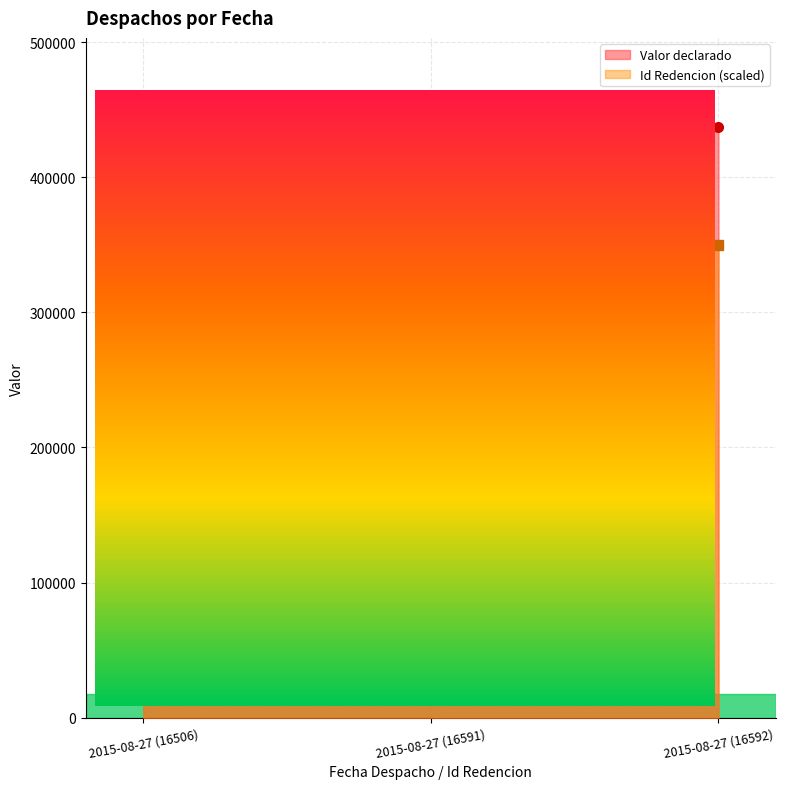

Reading left to right, transcribe all the data shown in this chart.

Valor declarado: 2015-08-27 (16506)=275000.0	2015-08-27 (16591)=275000.0	2015-08-27 (16592)=437500.0
Id Redencion: 2015-08-27 (16506)=348185.9	2015-08-27 (16591)=349978.9	2015-08-27 (16592)=350000.0